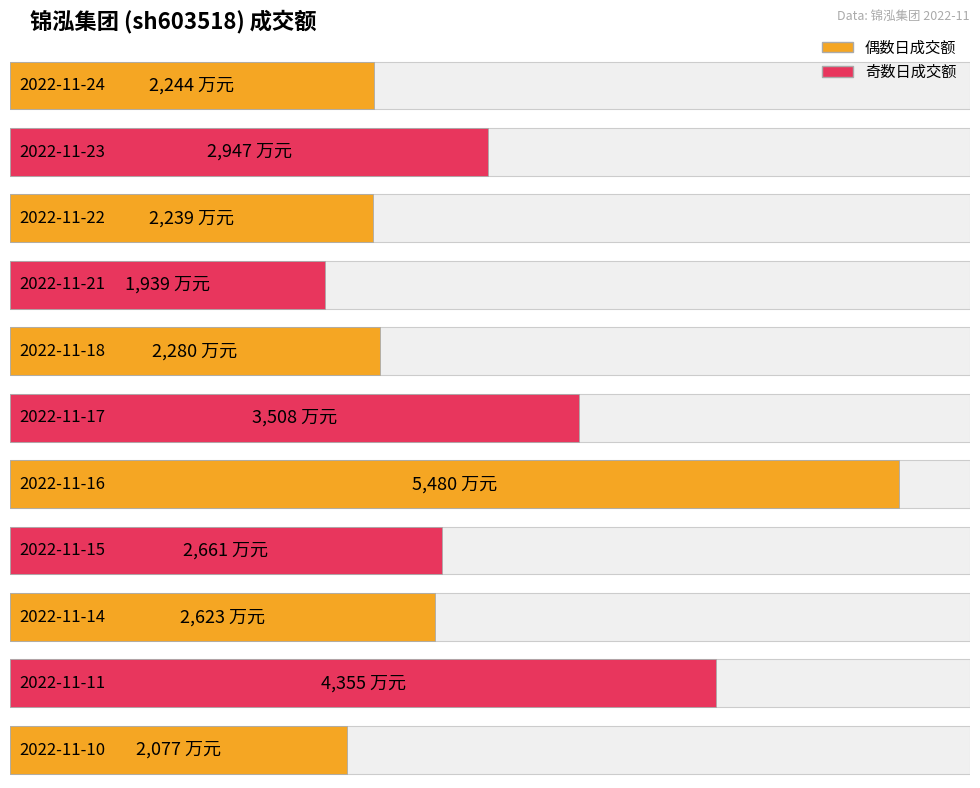

Which category has the lowest value across all series?

2022-11-21